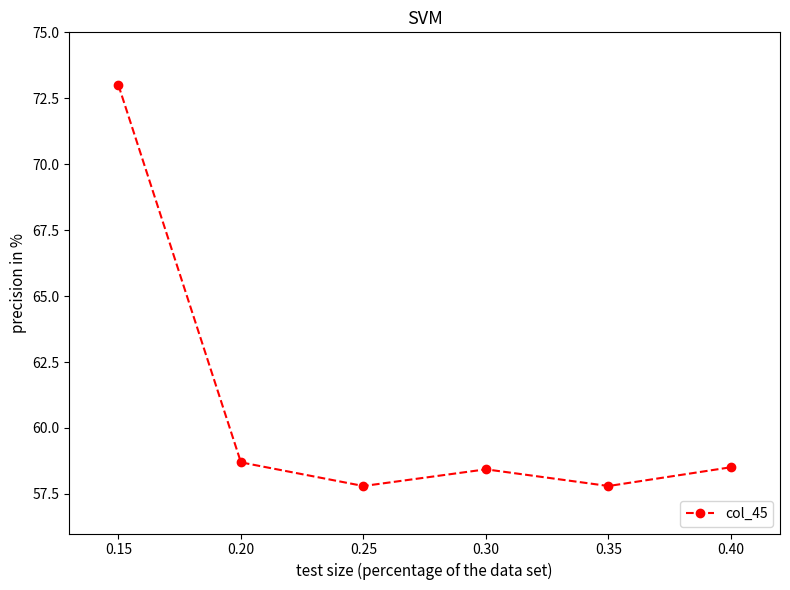

The chart shows a value of 58.5 at 0.40. True or false?

True